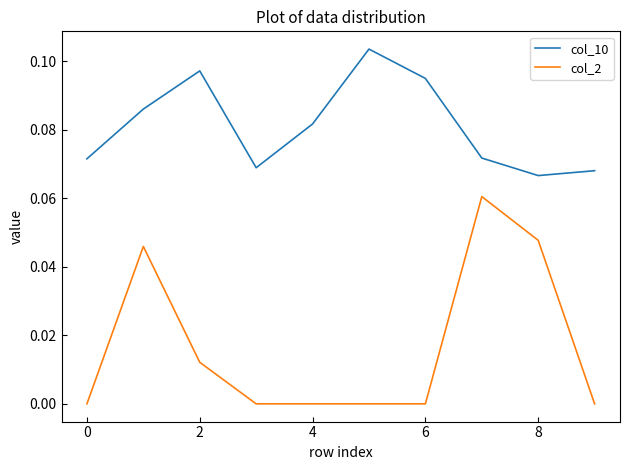

True or false: col_10 and col_2 intersect in this chart.

False